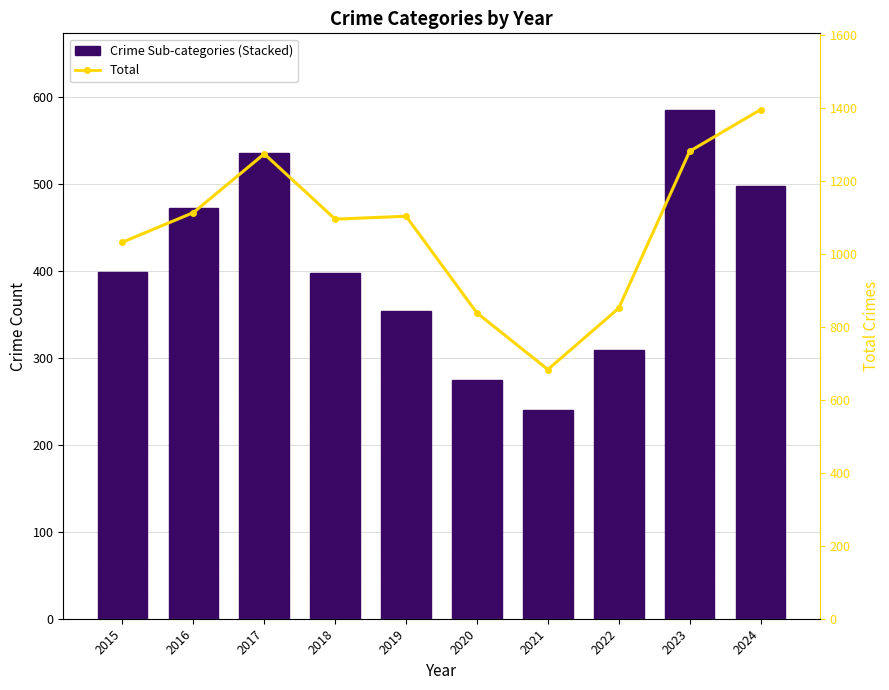

What is the average value of the Robbery series?

86